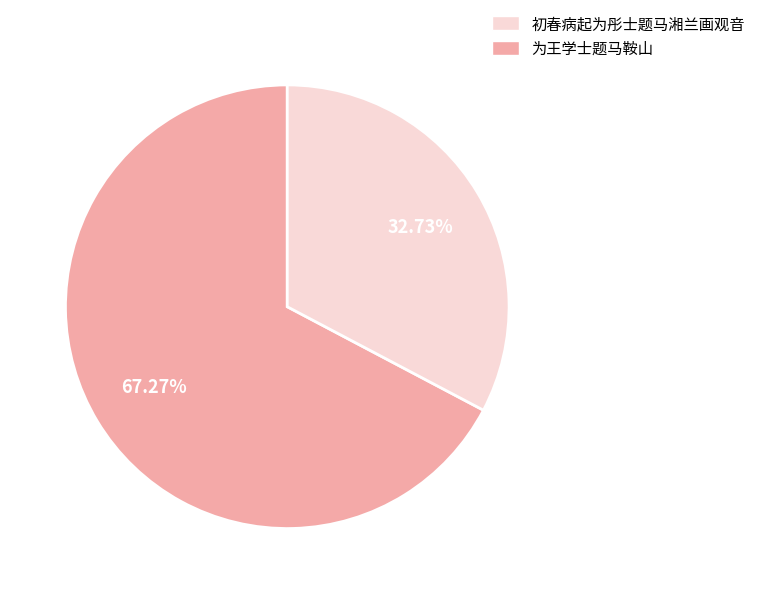

To the nearest percent, what is the difference between the largest and smallest slice percentages?

35%